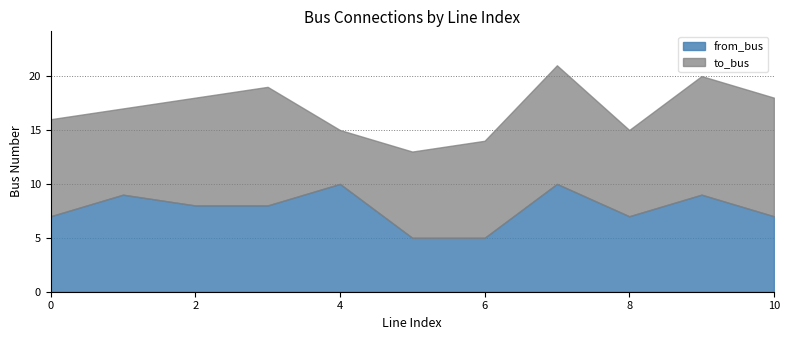

Which series ends up on top after the final intersection of from_bus and to_bus?

to_bus